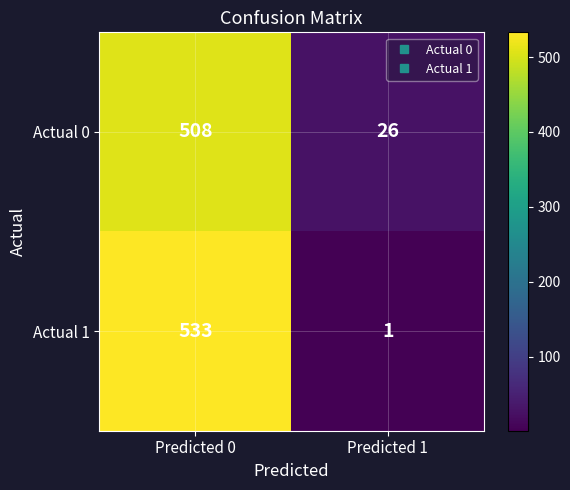

What is the difference between the maximum and minimum values in the Actual 1 series?

532